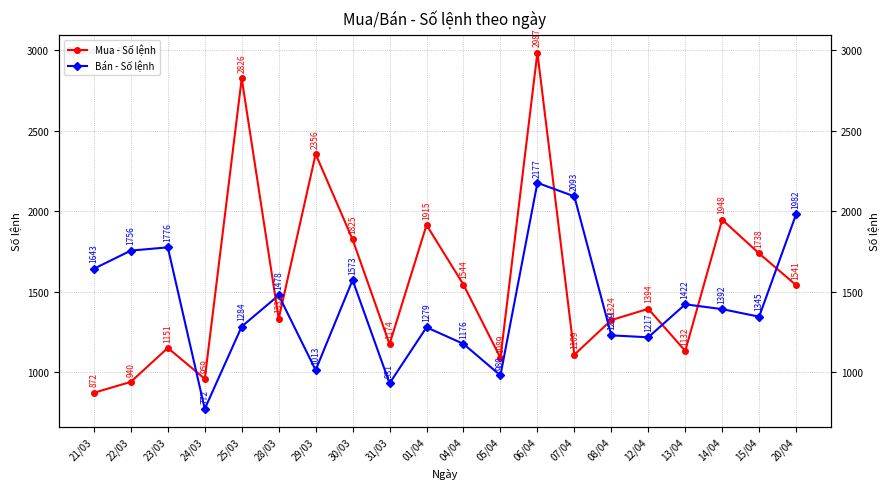

What is the label of the 12th point from the right?

31/03